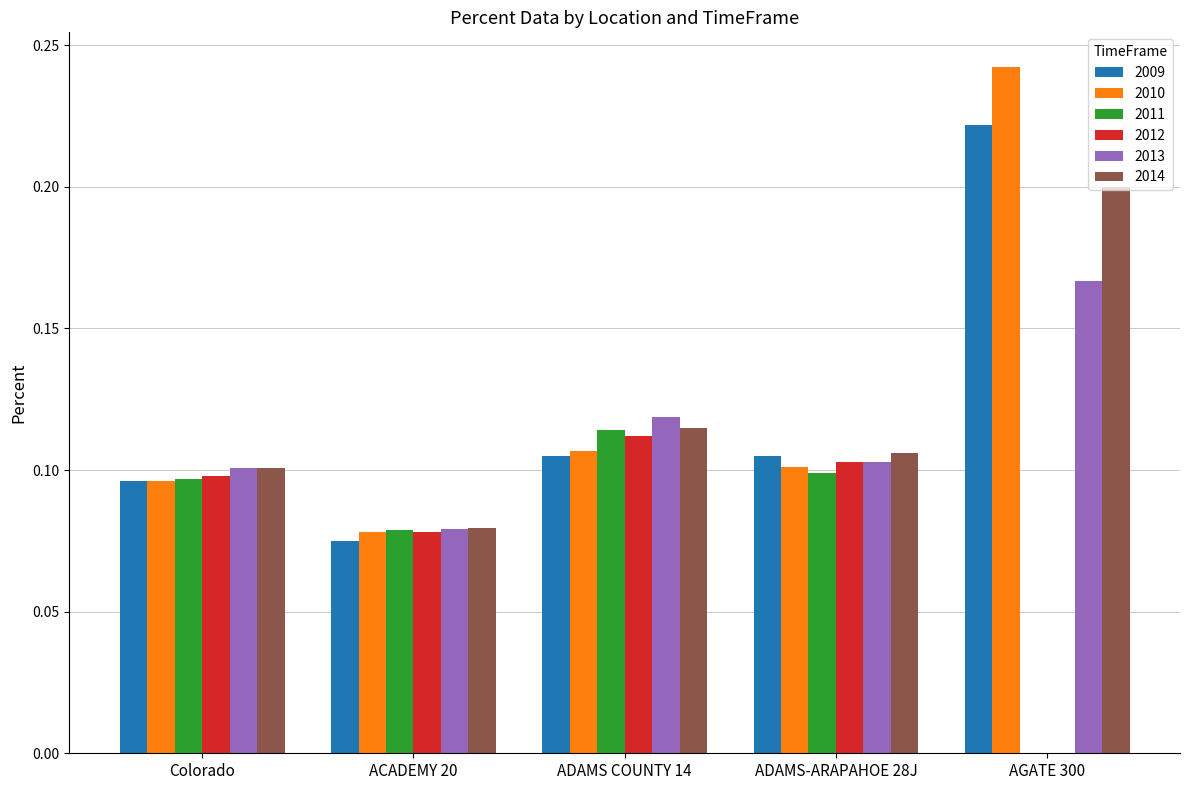

What is the total value across all series at ACADEMY 20?

0.5